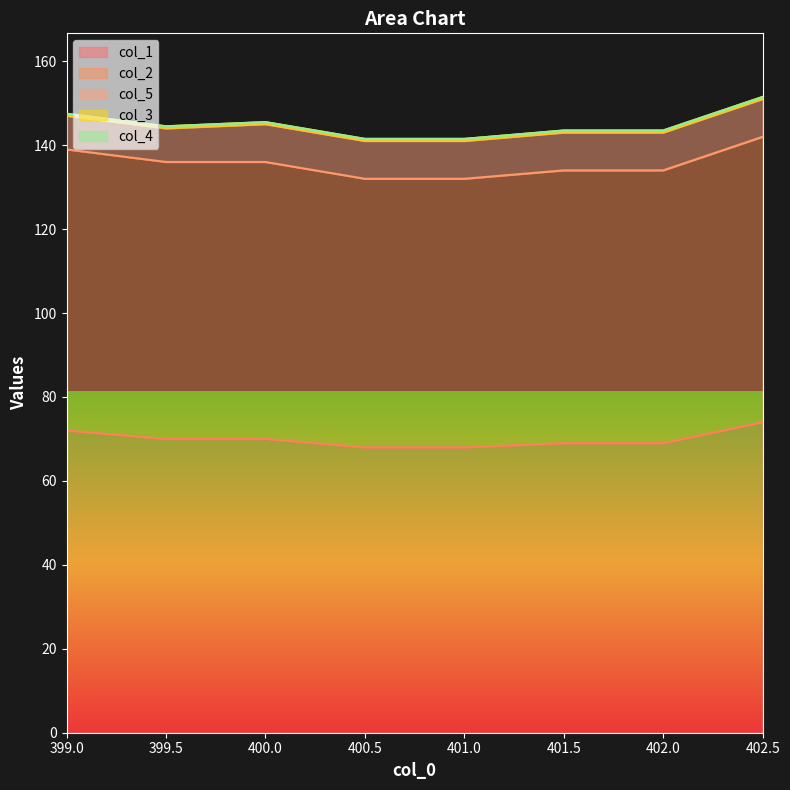

Reading left to right, extract all data points from this chart.

col_1: 72.0	70.0	70.0	68.0	68.0	69.0	69.0	74.0
col_2: 67.0	66.0	66.0	64.0	64.0	65.0	65.0	68.0
col_5: 8.0	8.0	9.0	9.0	9.0	9.0	9.0	9.0
col_3: 0.5	0.5	0.5	0.5	0.5	0.5	0.5	0.5
col_4: 0.0	0.0	0.0	0.0	0.0	0.0	0.0	0.0